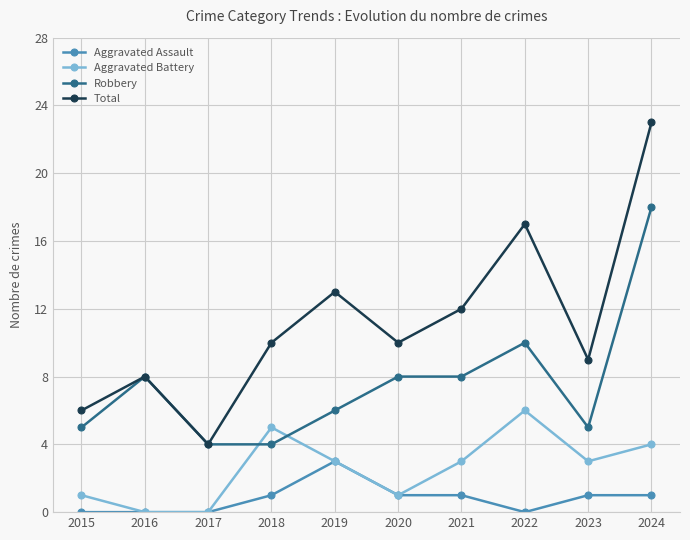

True or false: Aggravated Battery and Total intersect in this chart.

False